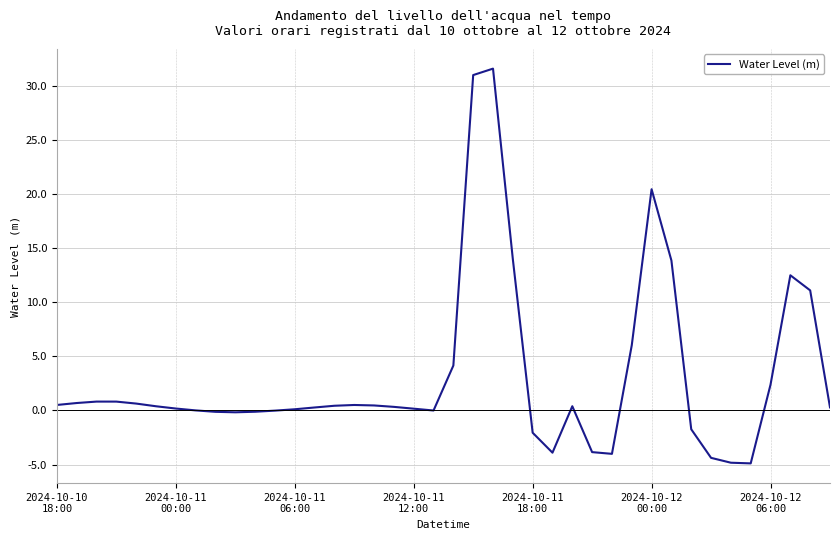

What is the difference between the maximum and minimum values?

36.5